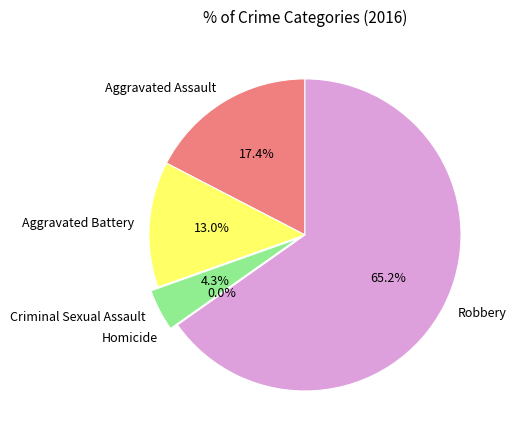

How many slices are in this pie chart?

5